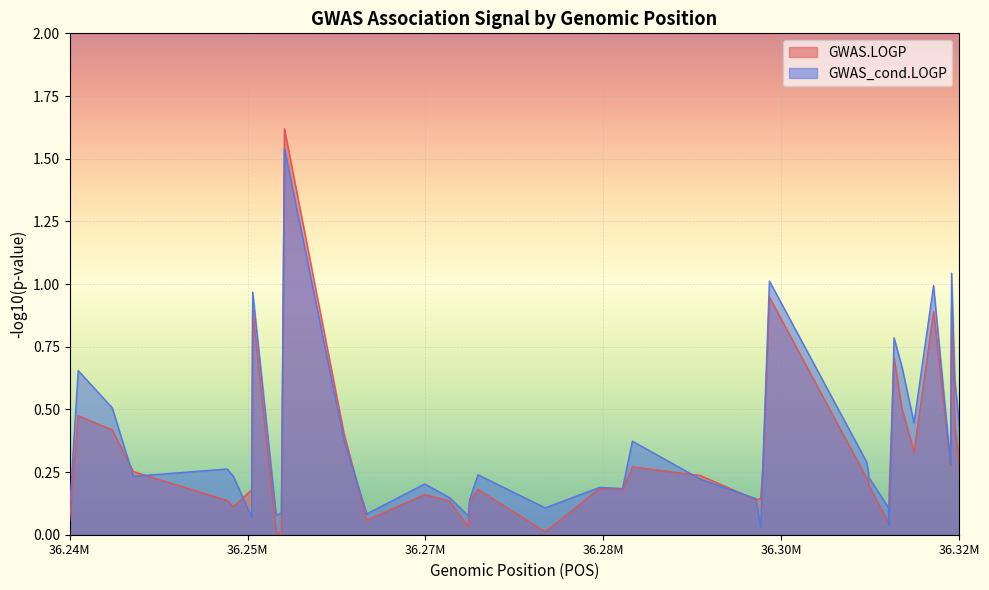

How many interior local peaks does the GWAS.LOGP series have?

11